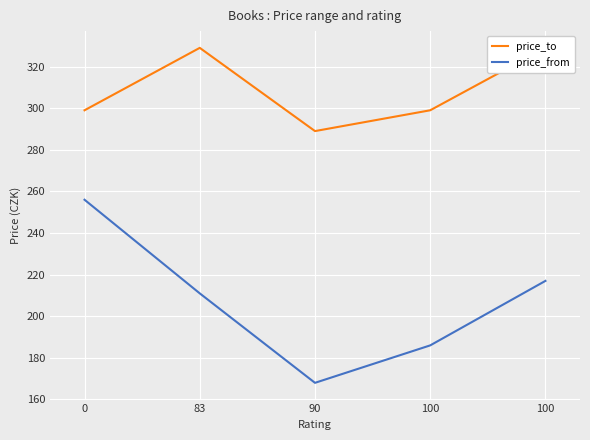

Reading left to right, extract all data points from this chart.

price_to: 0=299	83=329	90=289	100=299	100=329
price_from: 0=256	83=211	90=168	100=186	100=217